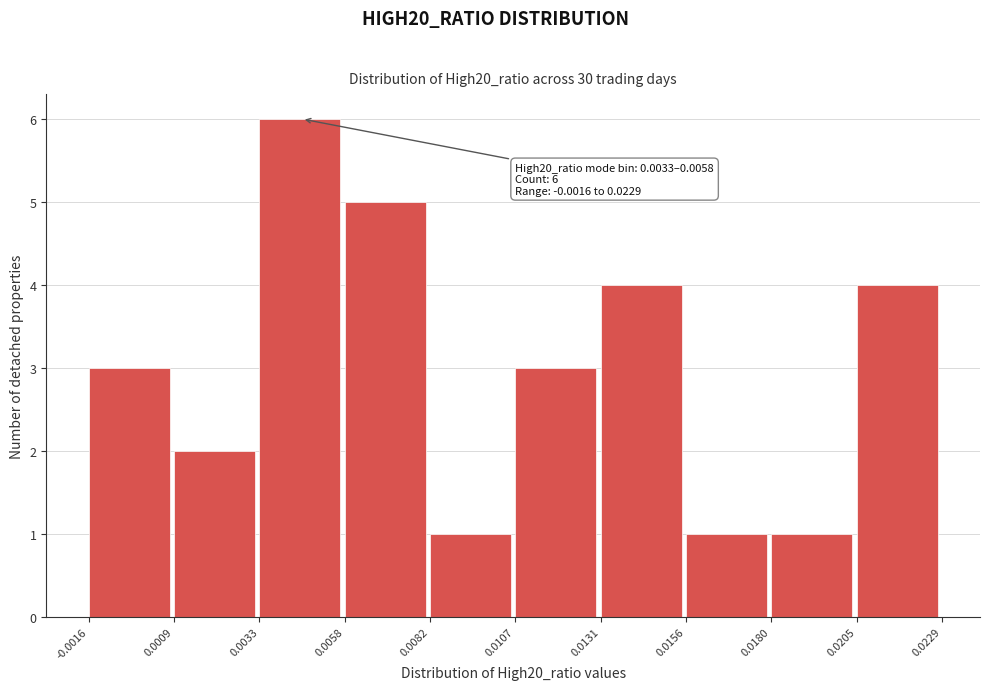

Which range on the x-axis has the tallest bar?

0.0033 to 0.0058